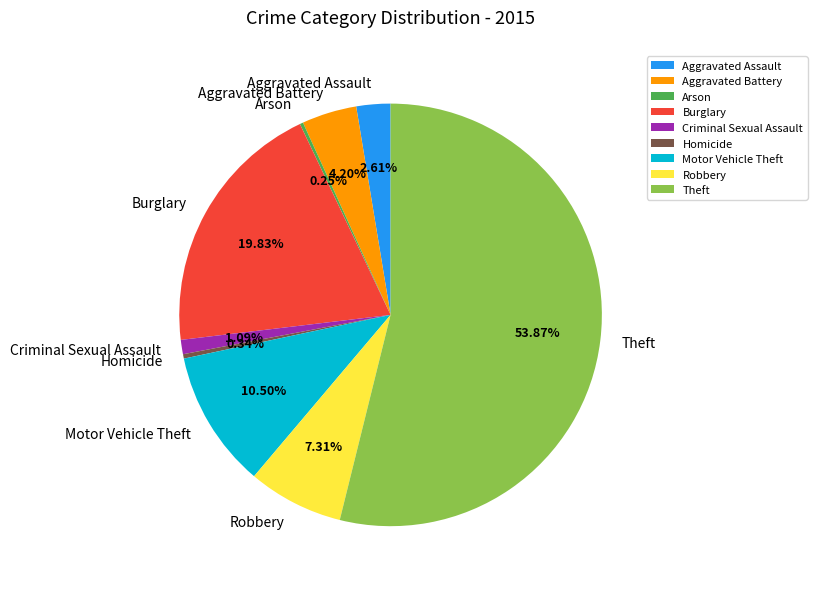

To the nearest percent, what is the average slice percentage?

11%